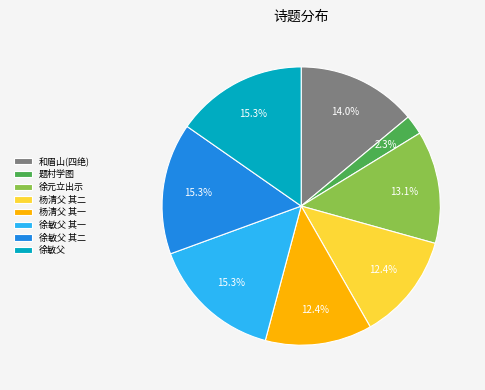

Between 和眉山(四绝) and 杨清父 其二, which is larger?

和眉山(四绝)